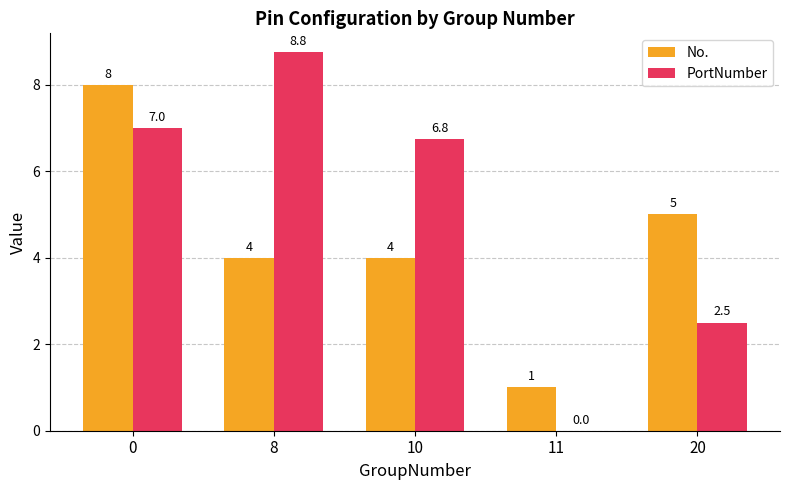

Are the bars horizontal?

No